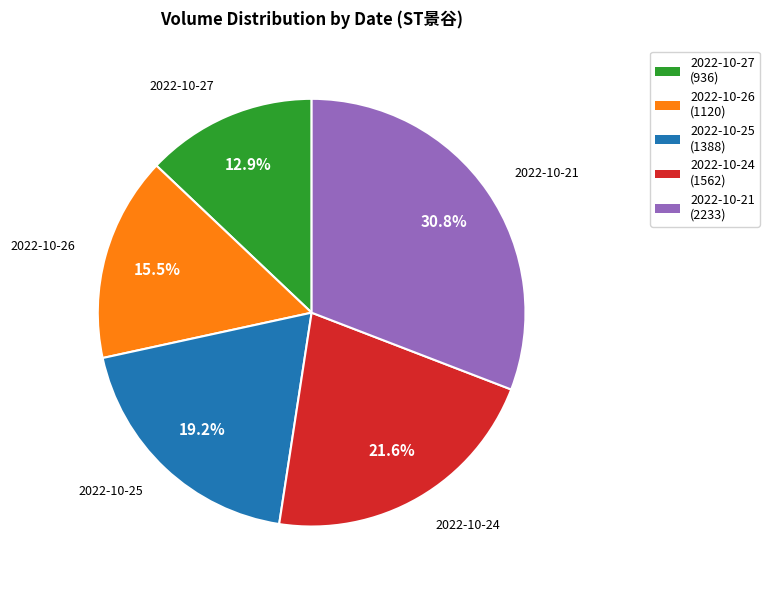

True or false: 2022-10-21 accounts for 44% of the total.

False